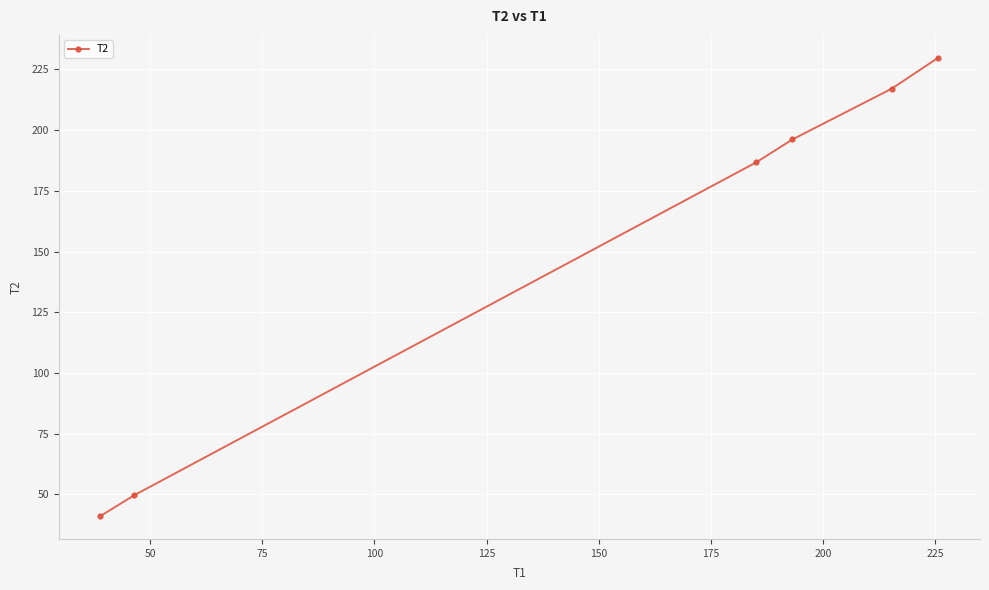

What is the average value?

153.4